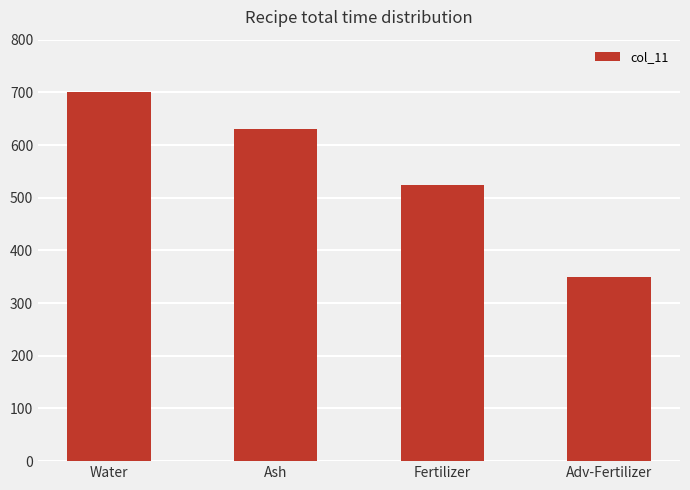

Reading right to left, list all the values displayed in this chart.

Adv-Fertilizer=350	Fertilizer=525	Ash=630	Water=700